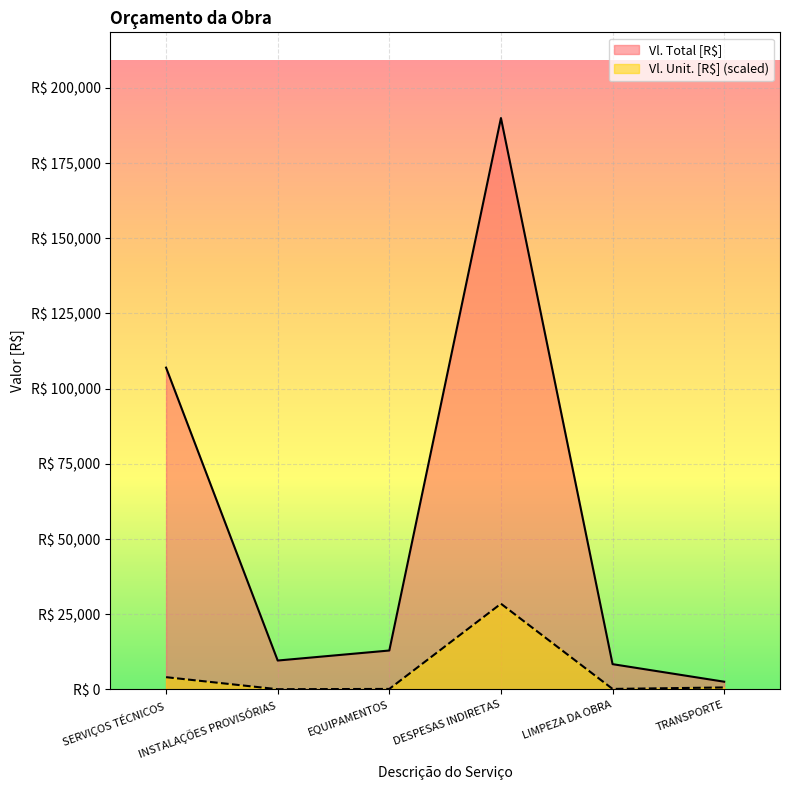

Where is the first local minimum for Vl. Total [R$]?

INSTALAÇÕES PROVISÓRIAS